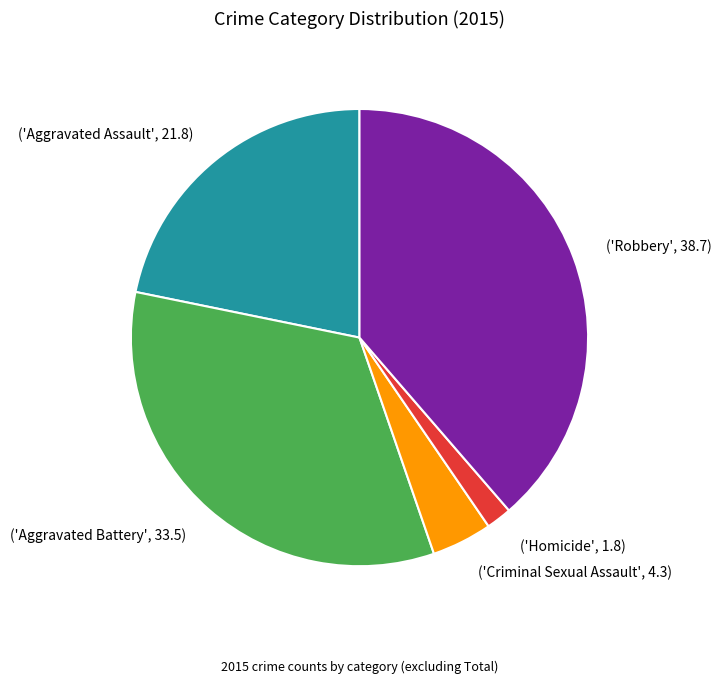

Which slice is the largest?

('Robbery', 38.7)